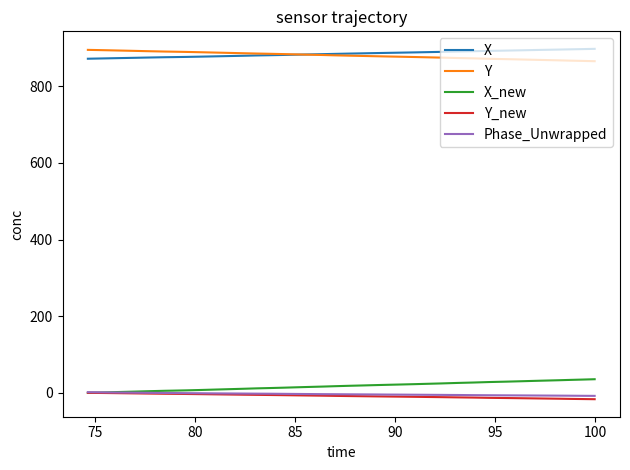

What is the average value of the X_new series?

16.8